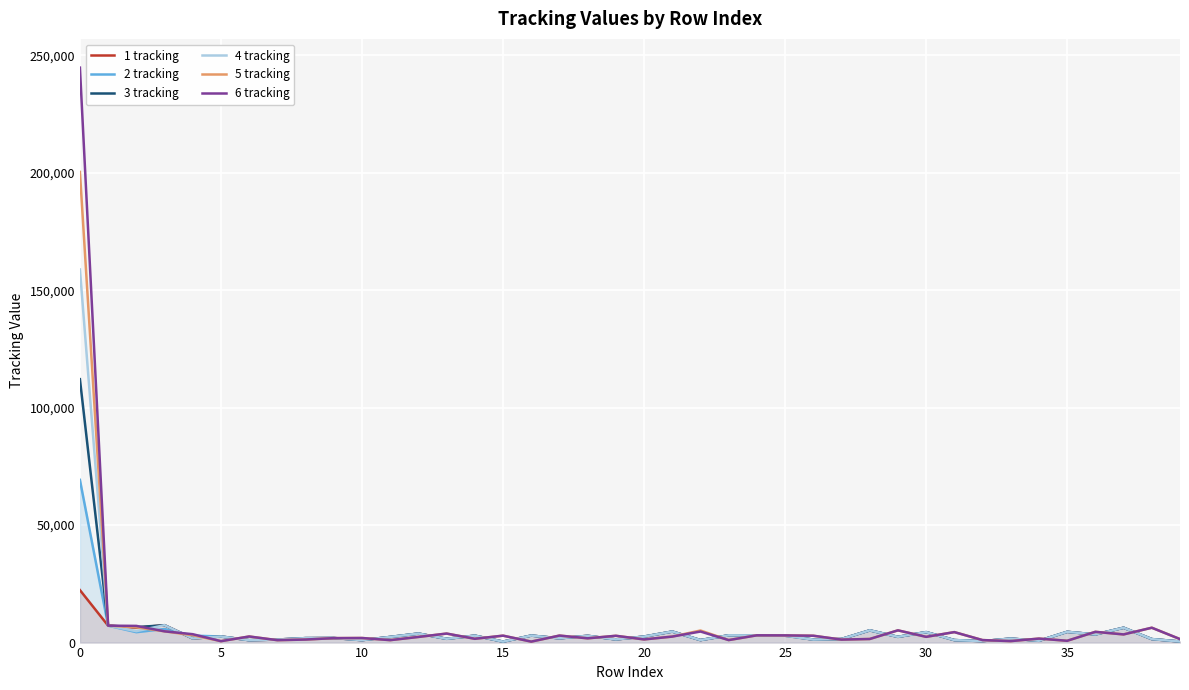

What is the sum of all 4 tracking values?

262876